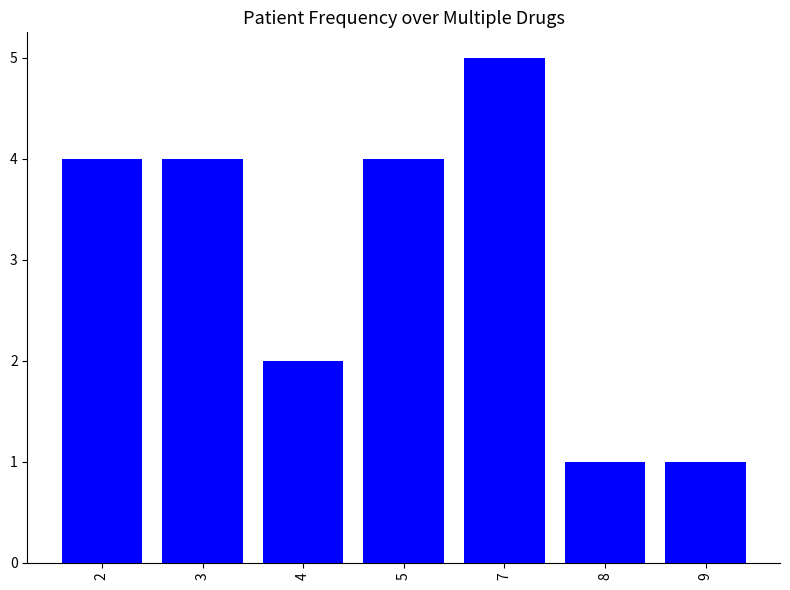

How many distinct data groups are displayed?

1